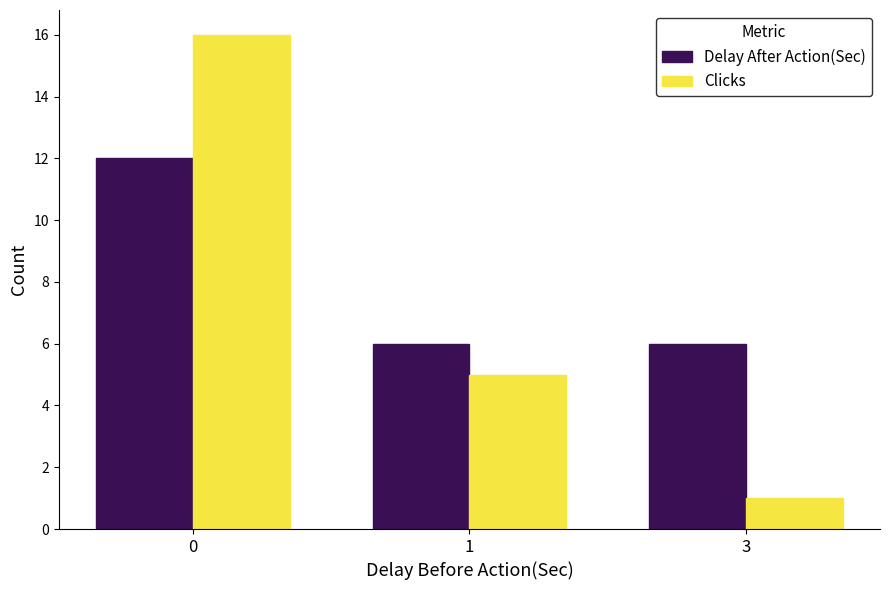

Reading right to left, what are all the values shown in this chart?

Delay After Action(Sec): 3=6	1=6	0=12
Clicks: 3=1	1=5	0=16